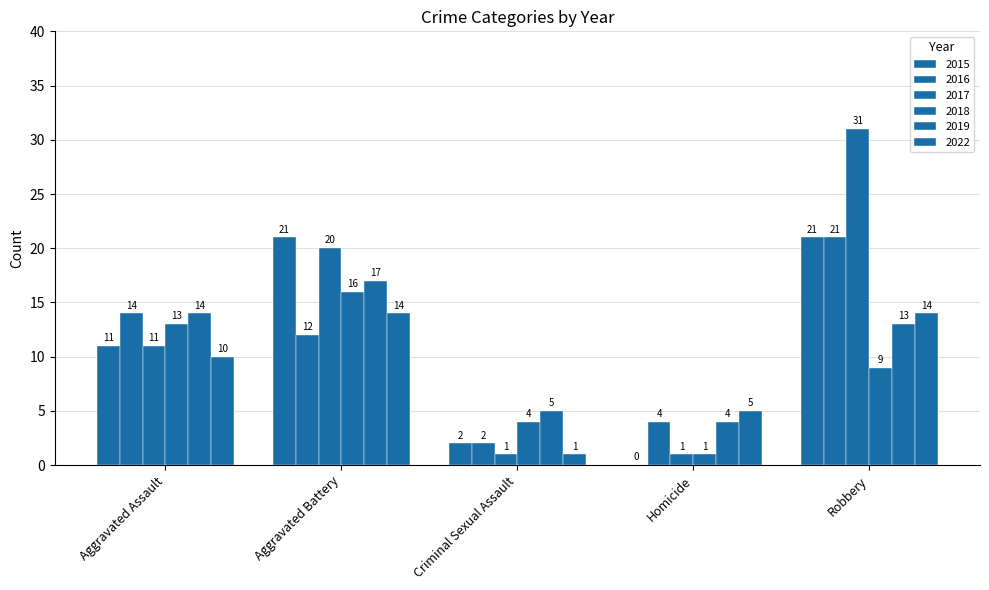

Which series has the widest spread of values?

2017